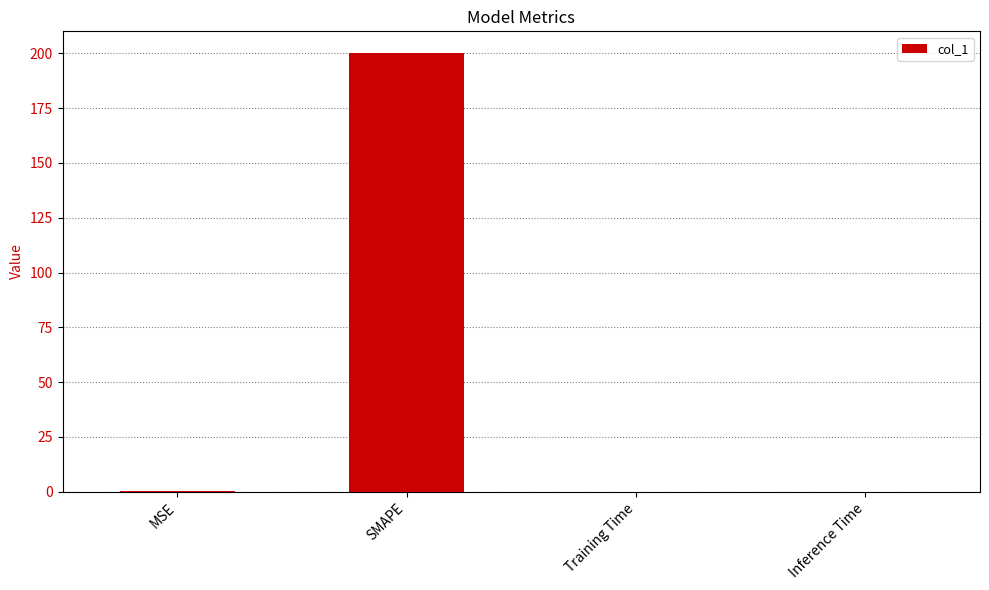

What is the sum of all values?

200.3